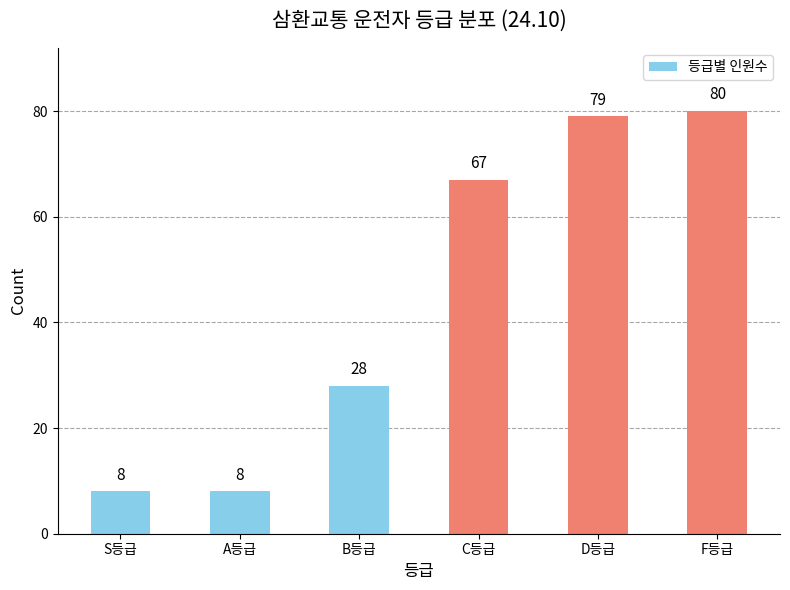

What is the change in value from C등급 to D등급?

+12